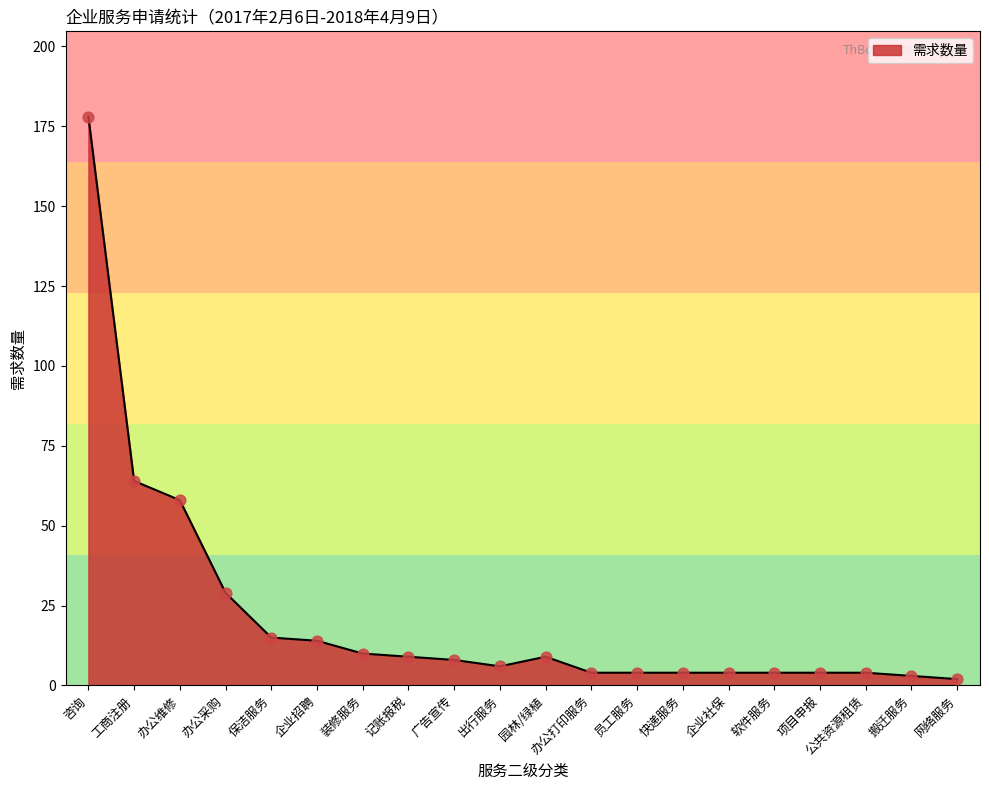

What is the change in value from 装修服务 to 园林/绿植?

-1